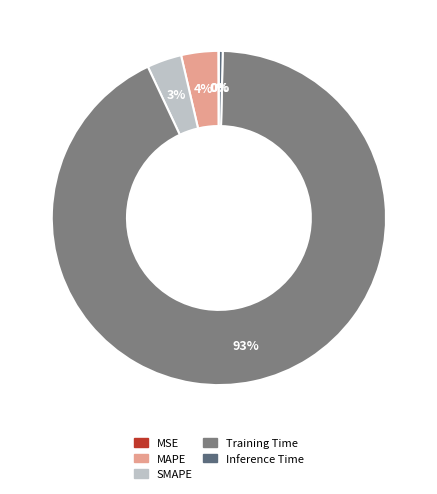

To the nearest percent, what is the average slice percentage?

20%